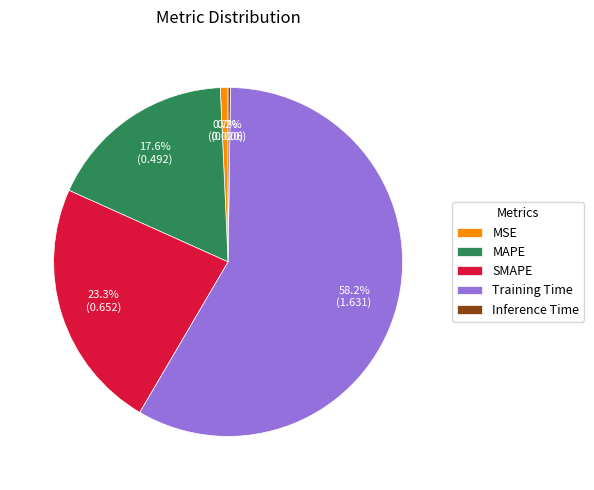

What is the largest slice in the pie chart?

Training Time